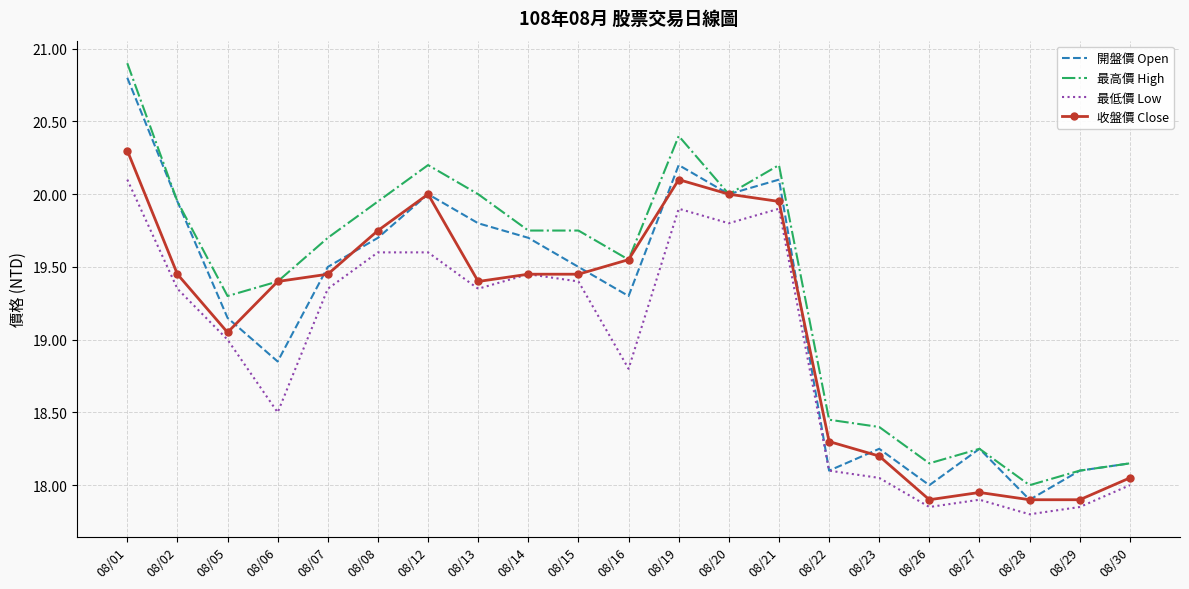

True or false: 最低價 Low and 最高價 High intersect in this chart.

False